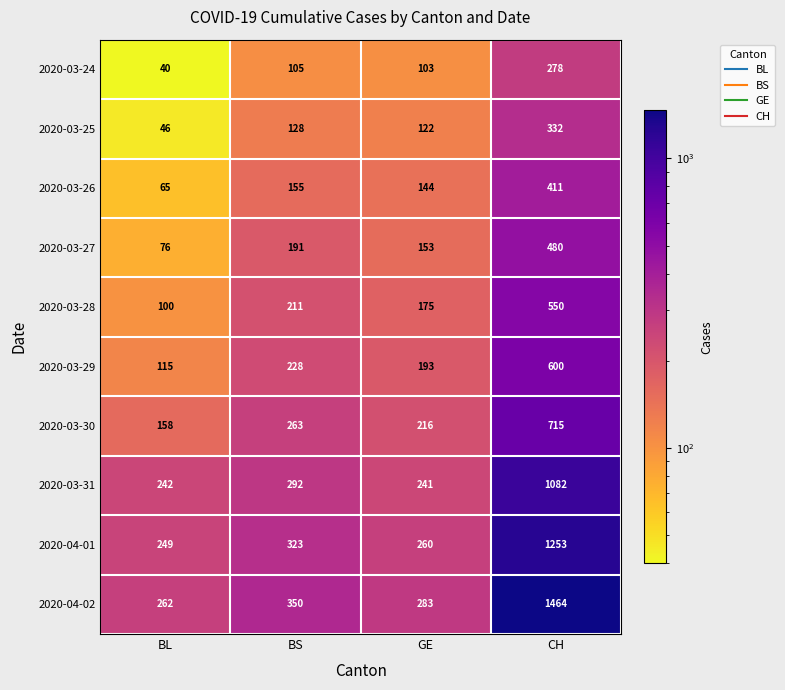

Where is 2020-03-29 nearest to the value 357?

BS